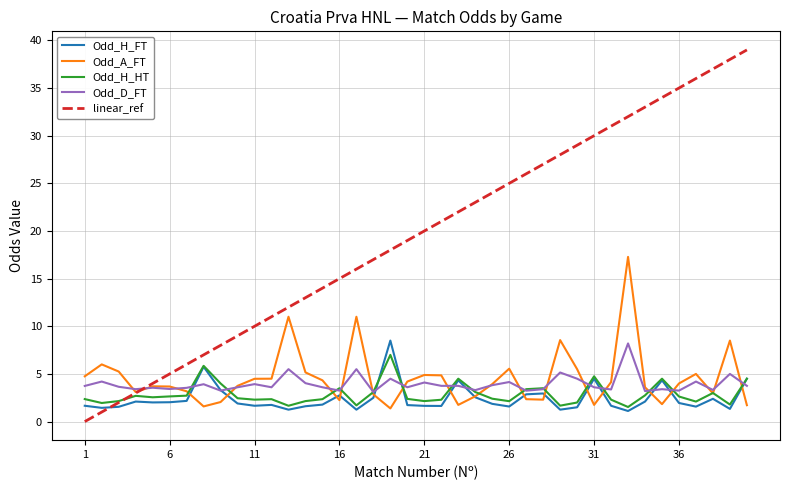

What is the greatest value displayed?

39.0